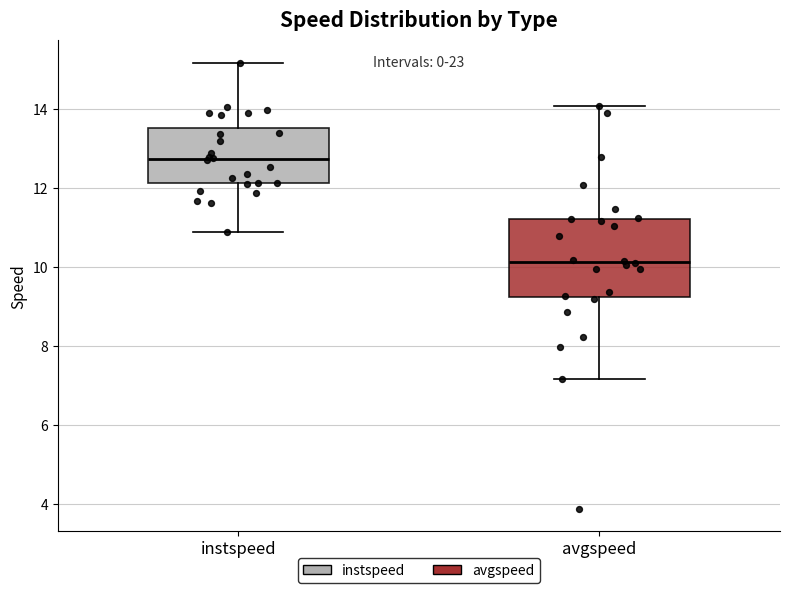

Reading left to right, read every box against the y-axis: the position of its median line, the range the box covers, and the ends of its whiskers. The values are not printed on the chart, so give them approximately, as read against the axis.

instspeed: median 12.8, box 12.2 to 13.6, whiskers 10.8 to 15.2
avgspeed: median 10.2, box 9.2 to 11.2, whiskers 7.2 to 14.0